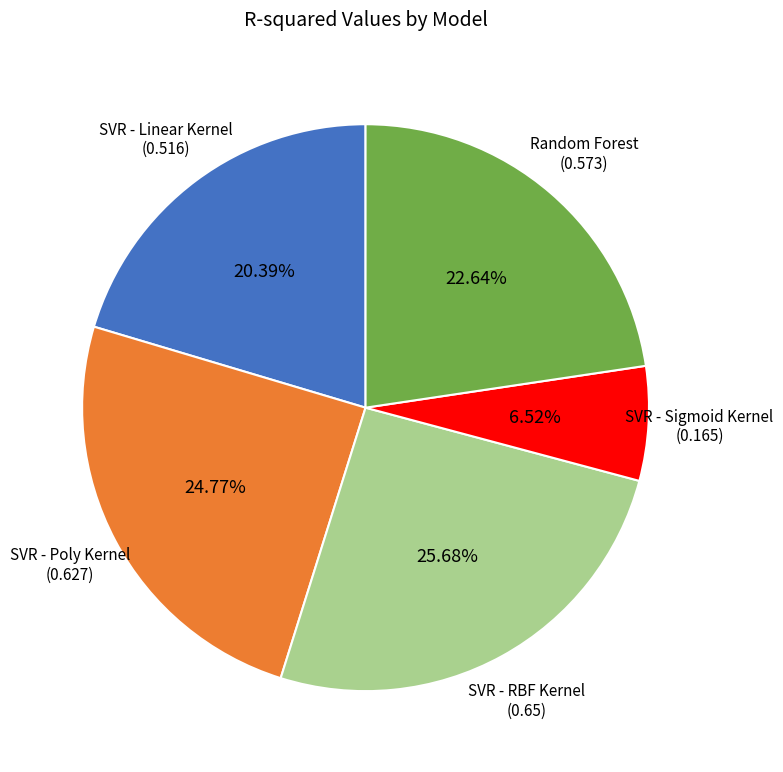

To the nearest percent, what portion does SVR - Sigmoid Kernel represent?

7%